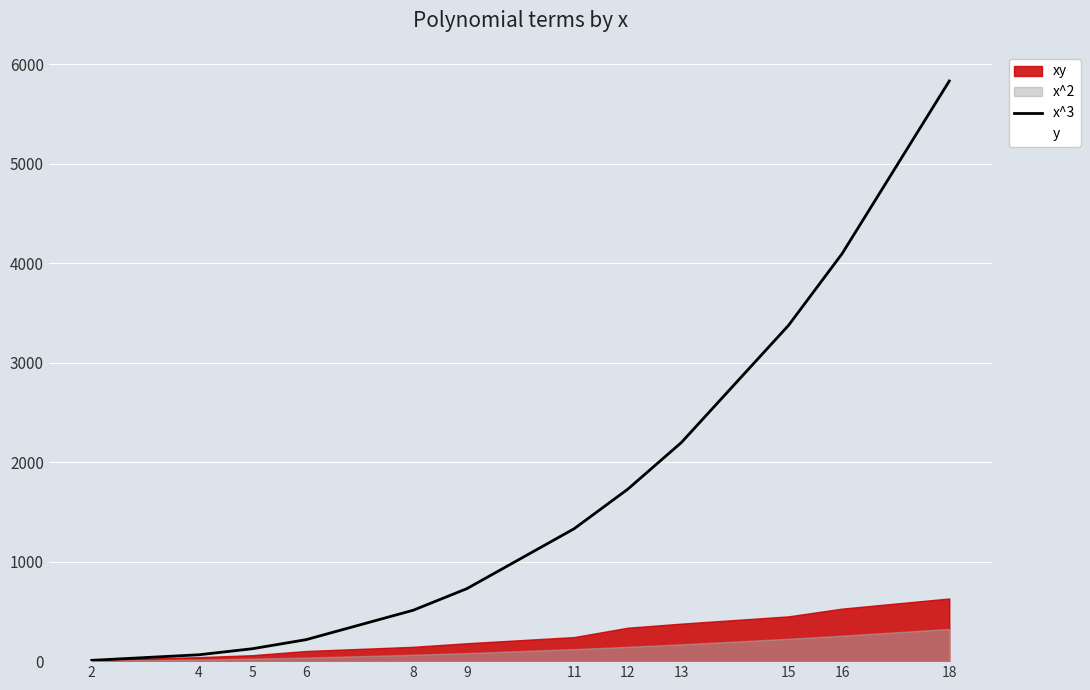

Is this an area chart (filled region under the line)?

No